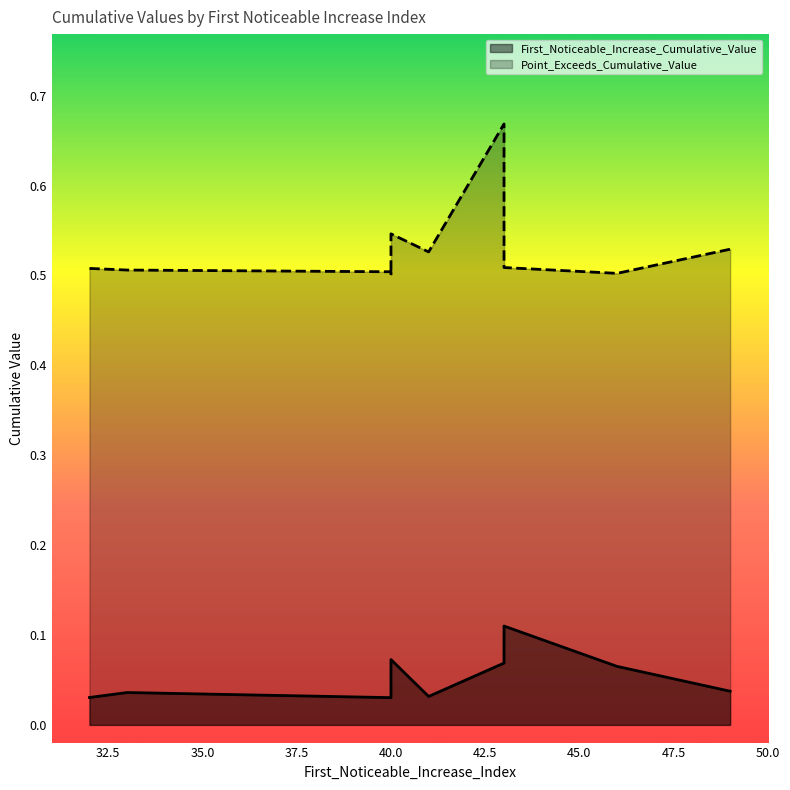

What is the value of the Point_Exceeds_Cumulative_Value point at the 5th from the left?

0.5